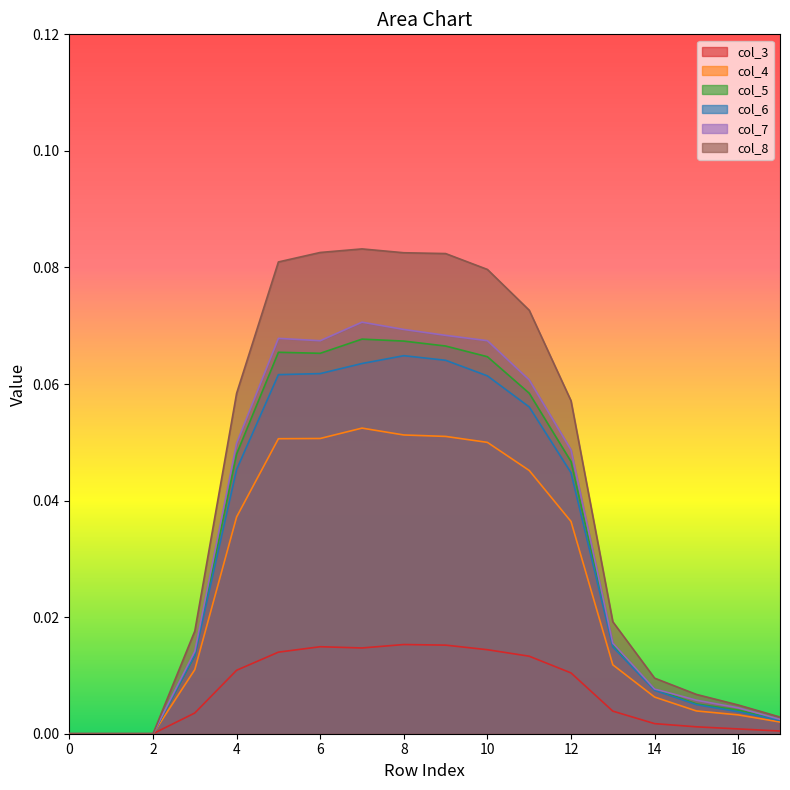

True or false: col_7 has more than 0 interior local peaks.

True